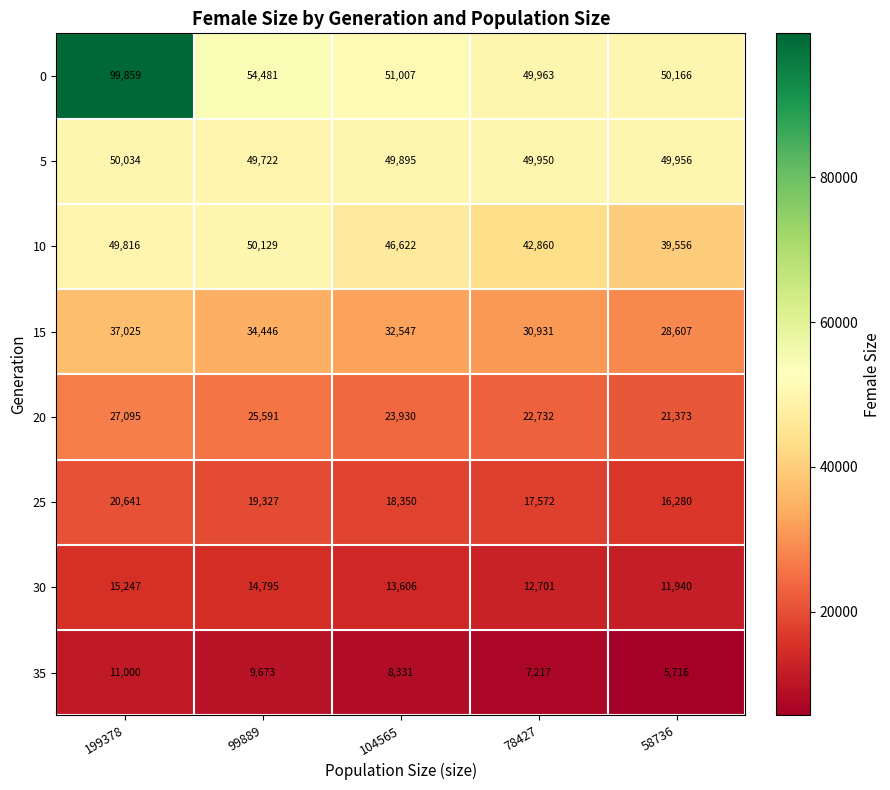

Which series has the widest spread of values?

0